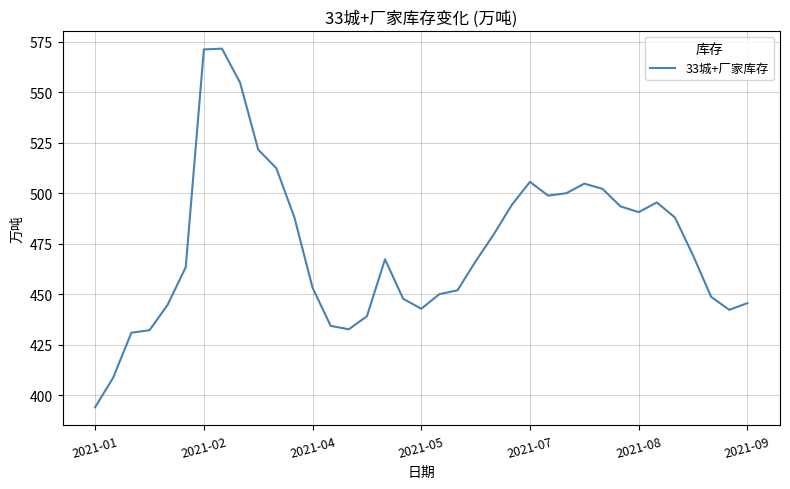

What is the smallest value displayed?

394.0